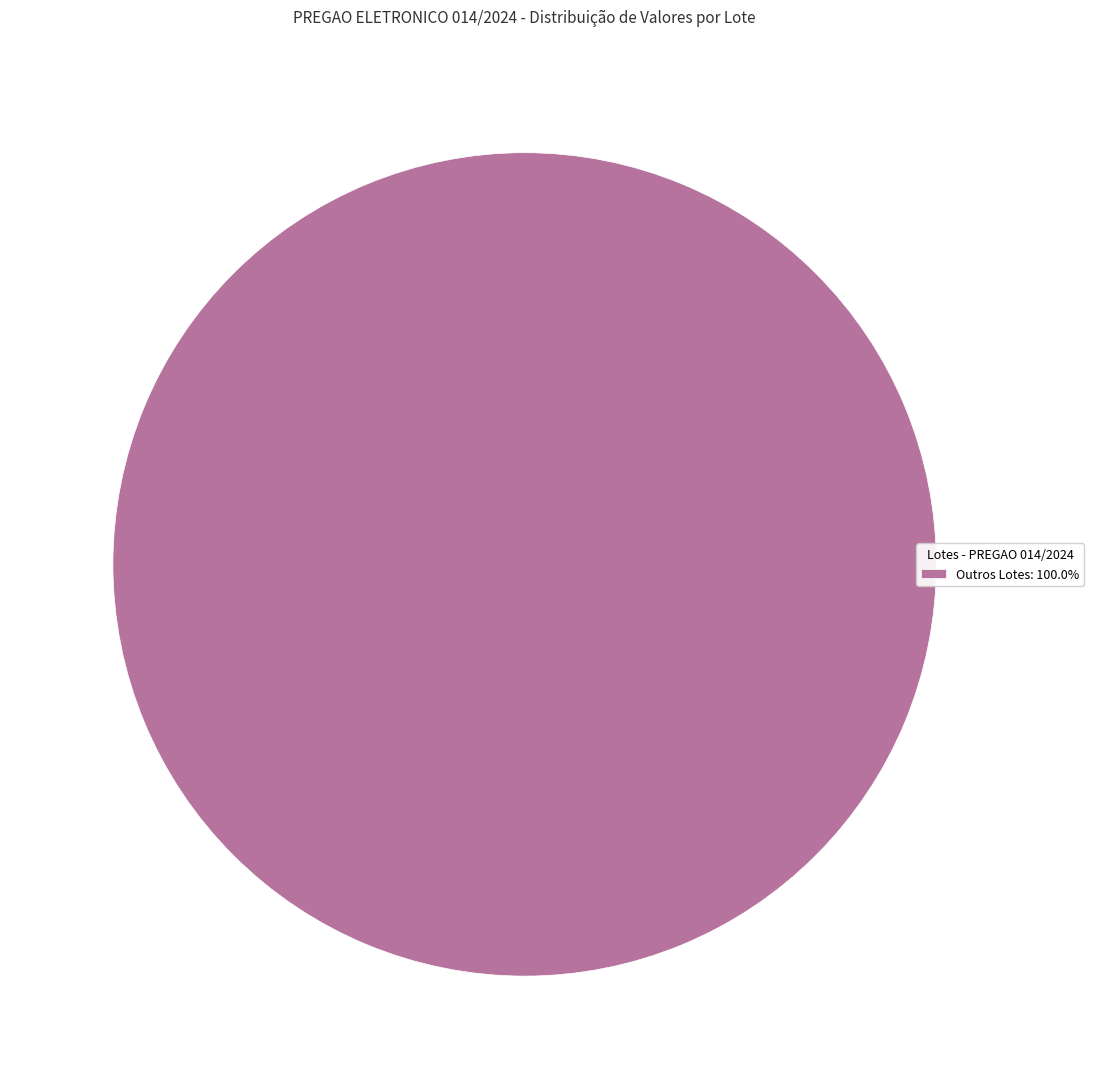

Is there any slice that represents more than half of the pie?

Yes